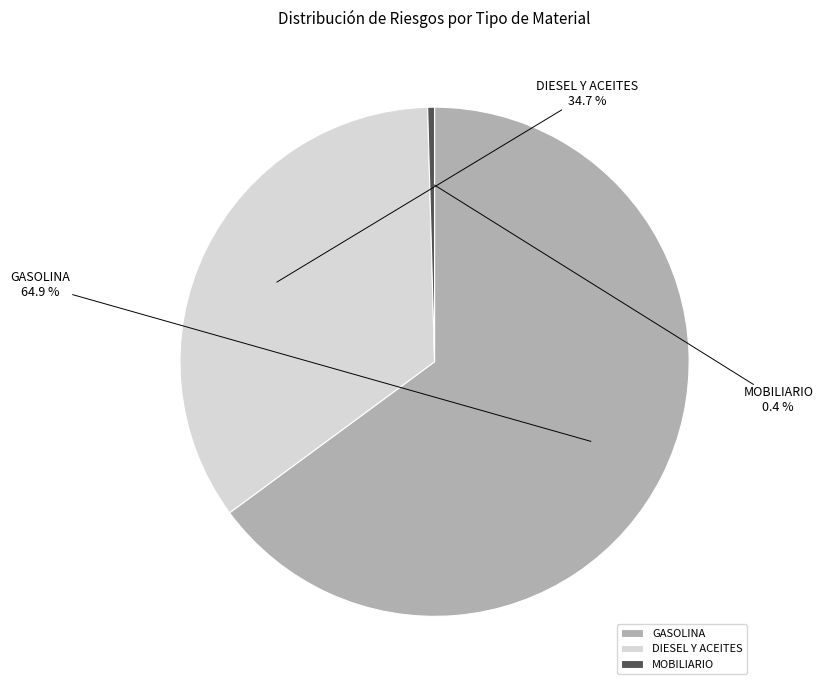

How many segments does this pie chart have?

3